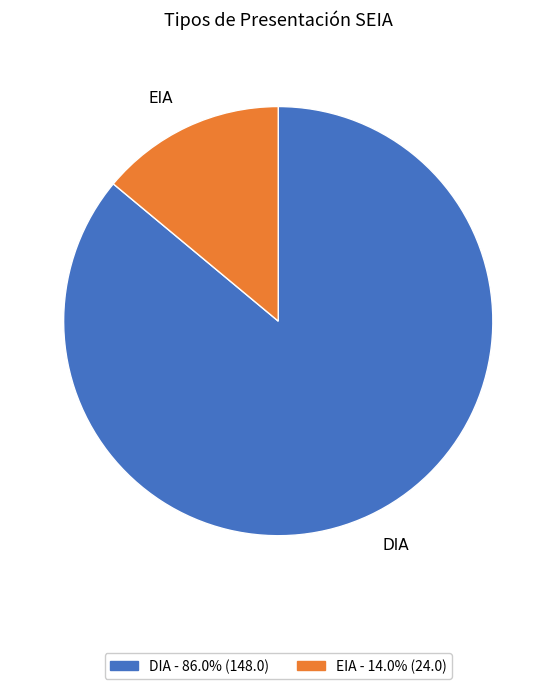

Is it true that DIA is 95% of the pie?

False